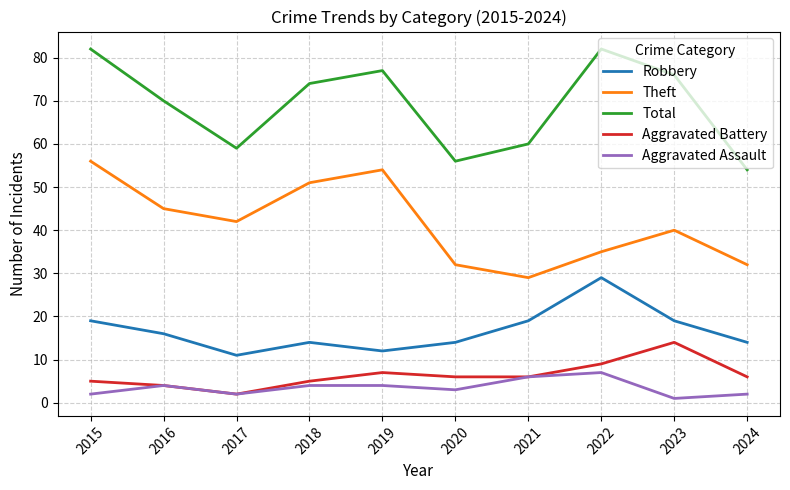

Is the value of Robbery at 2024 greater than the value of Theft at 2021?

No